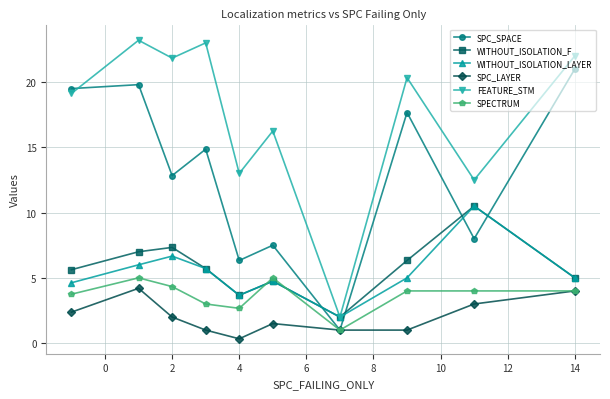

What is the value of the SPC_LAYER point at the 2nd from the left?

4.2